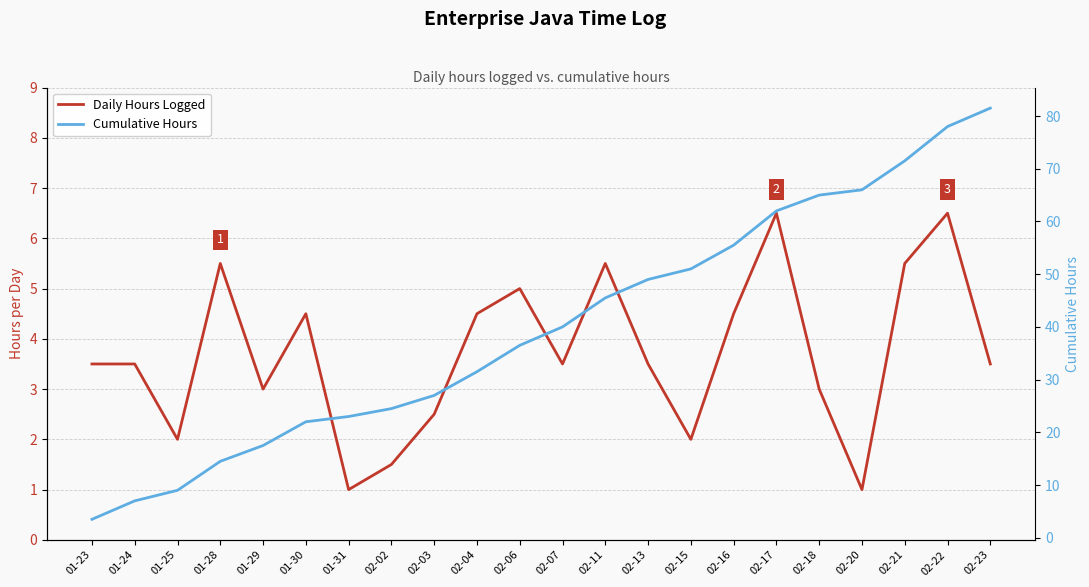

The value of Cumulative Hours at 02-04 is 13.3. True or false?

False